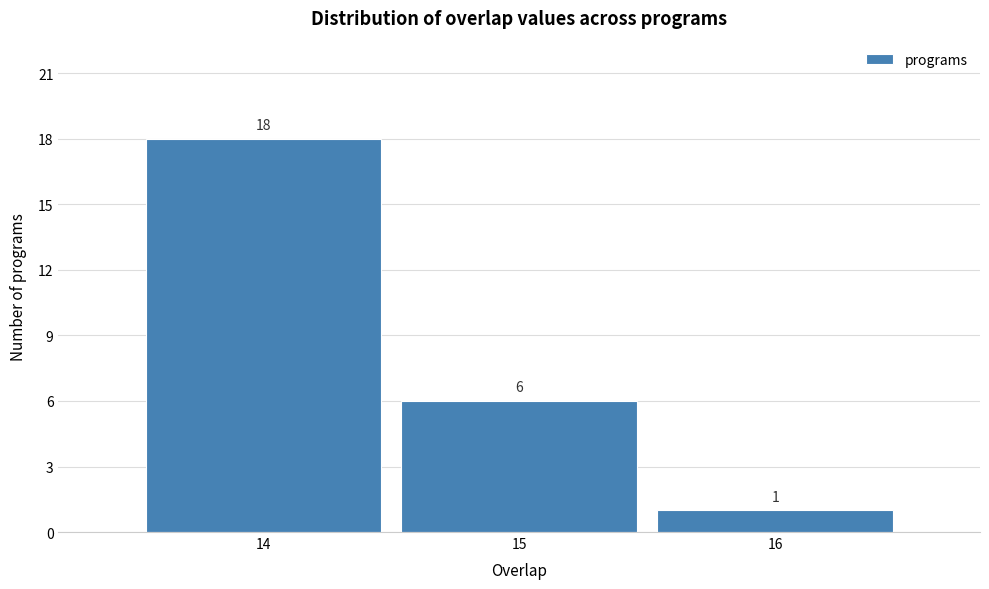

Over which range of the x-axis is the bar tallest?

13.5 to 14.5